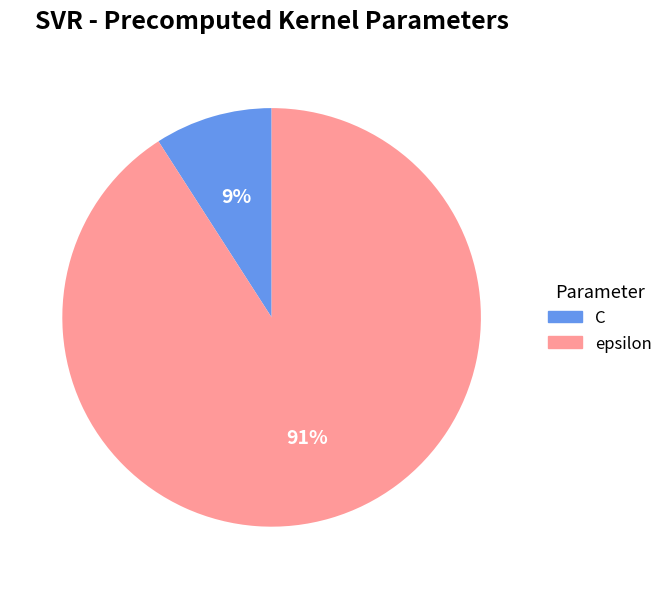

Between C and epsilon, which is larger?

epsilon